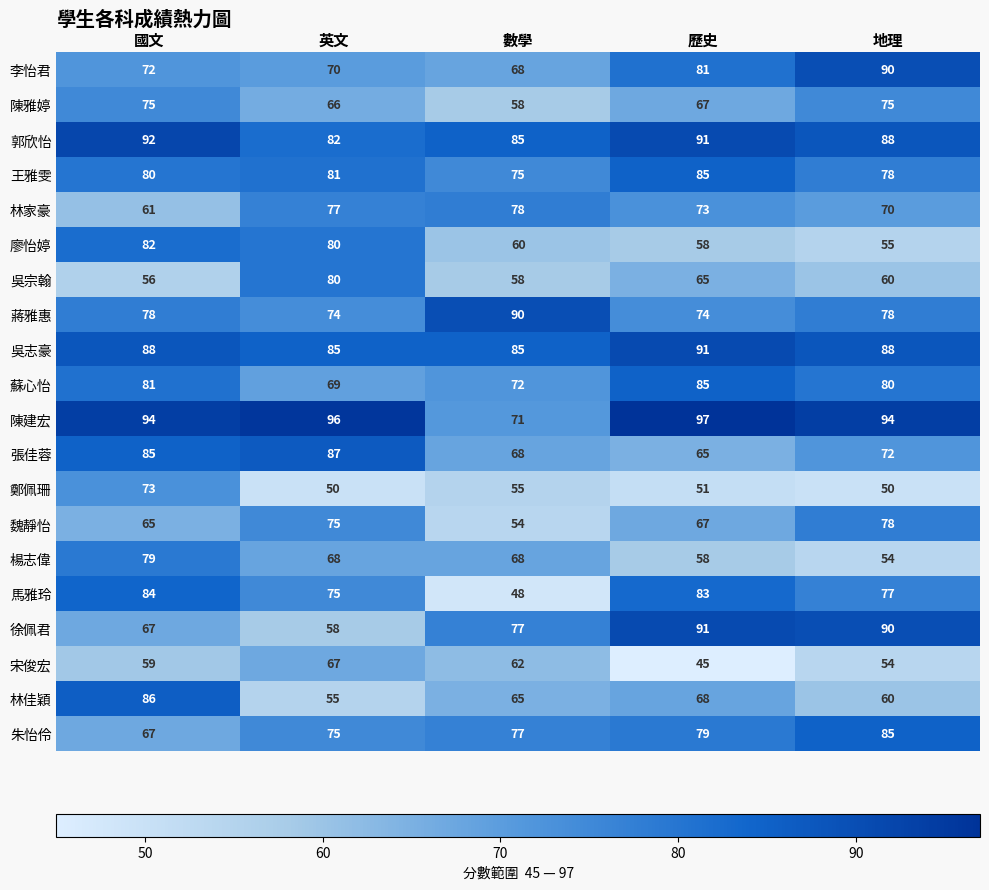

Read the 吳志豪 value at 歷史.

91